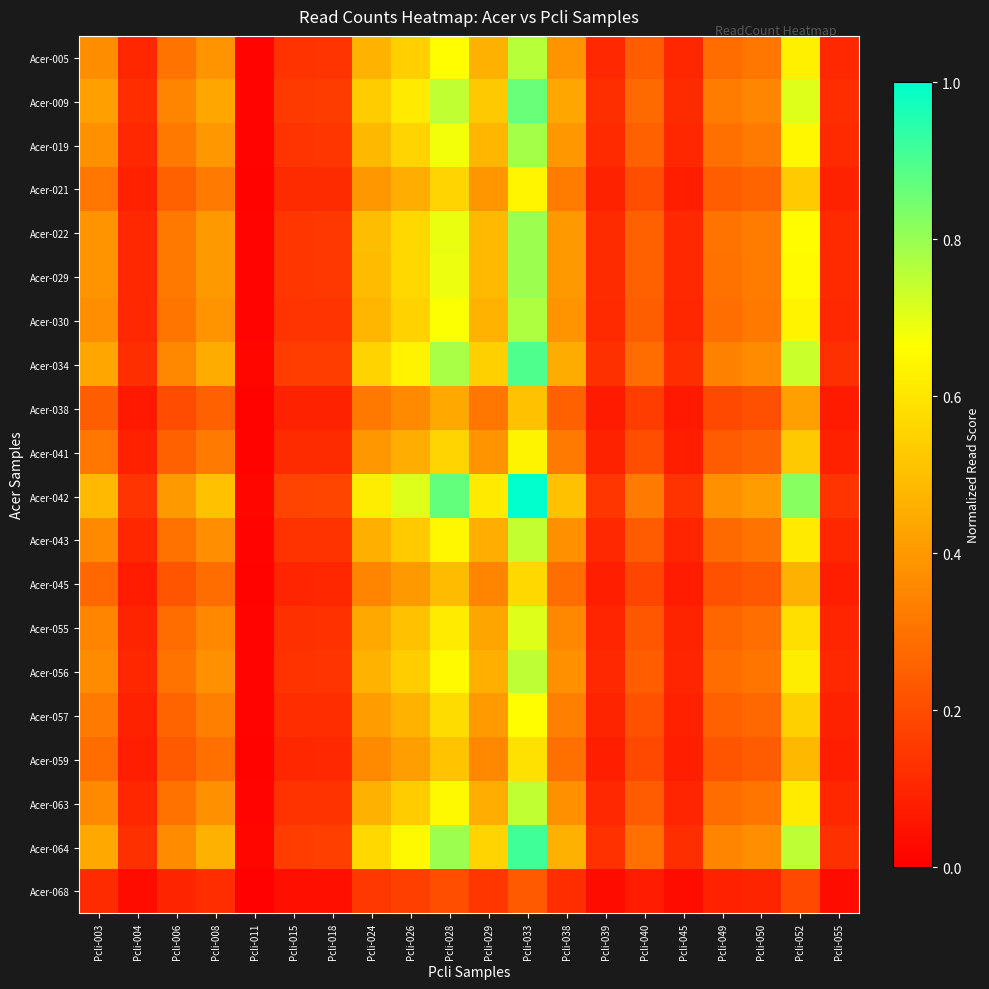

At which category is the sum across all series the highest?

Pcli-033